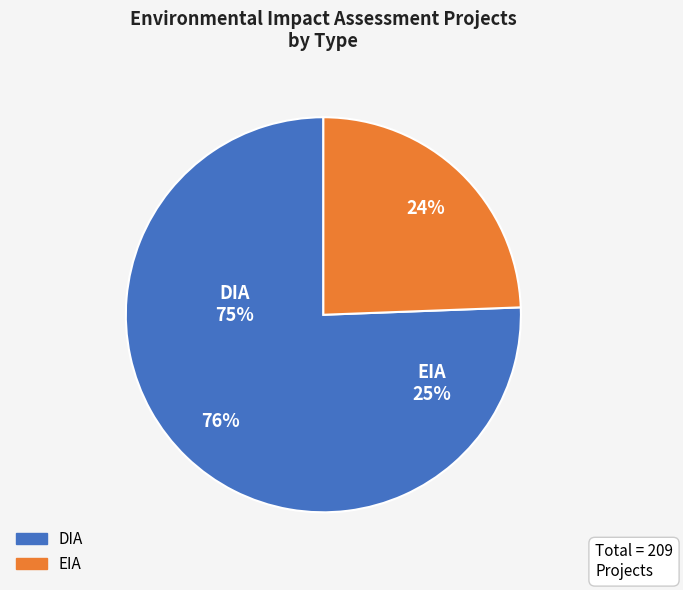

To the nearest percent, what is the difference between the largest and smallest slice percentages?

51%